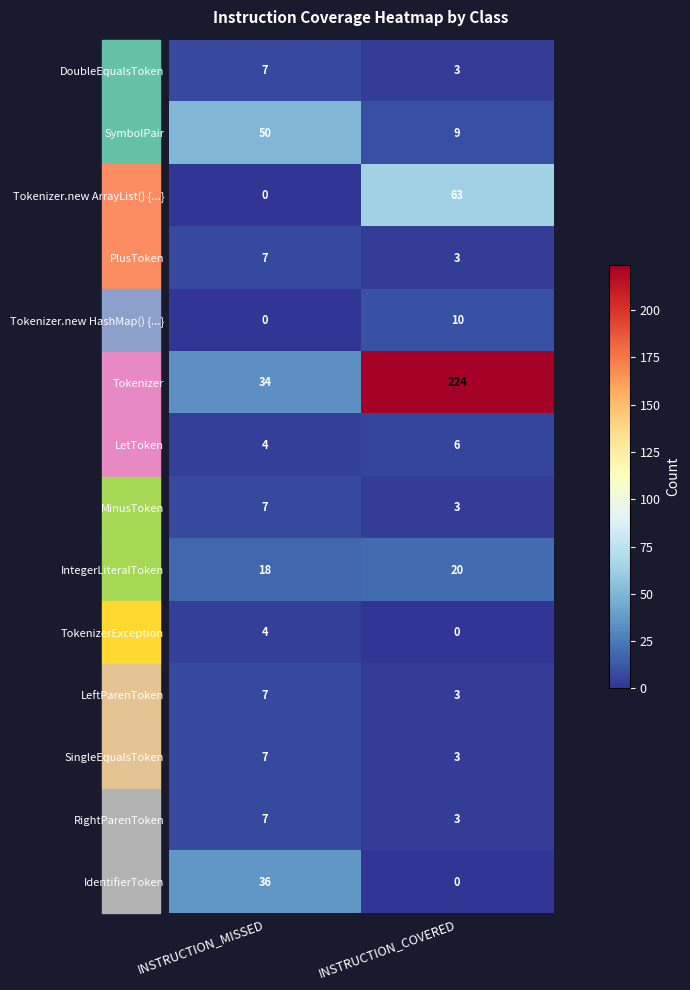

What is the maximum value for LetToken?

6